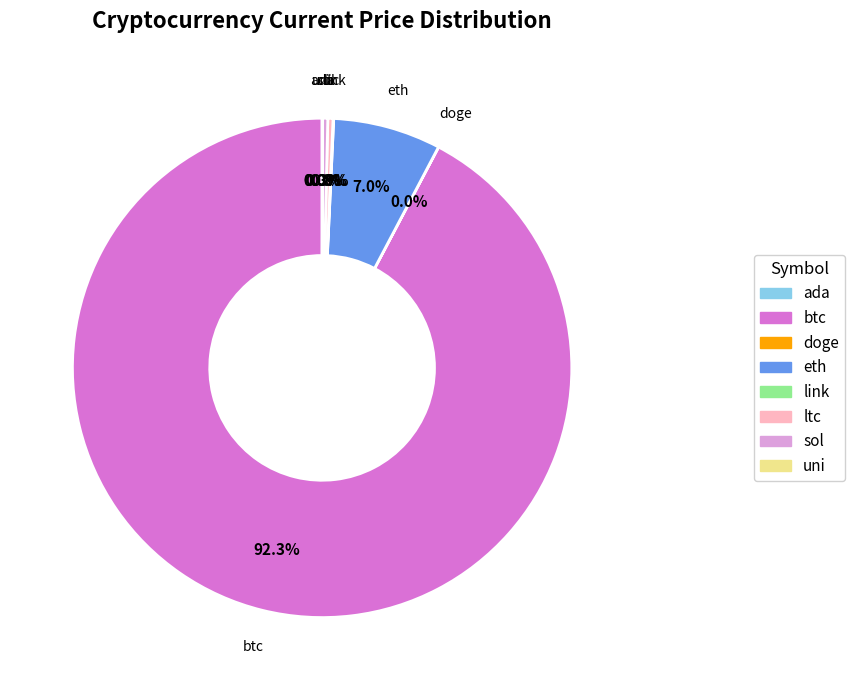

Which slice is the largest?

btc